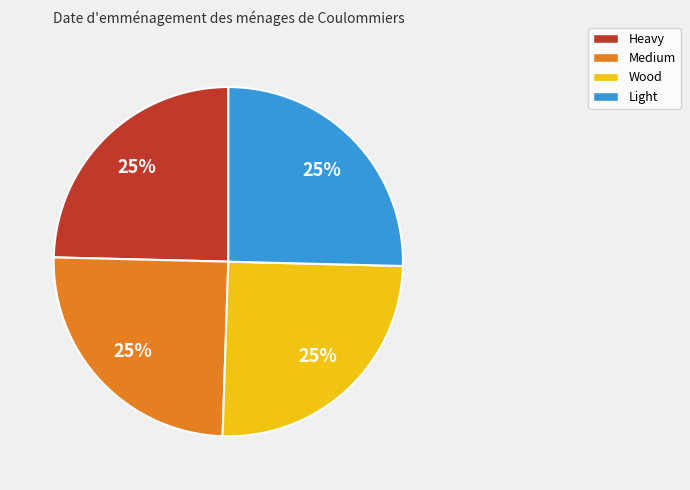

Approximately how many times larger is the value at Medium compared to Wood?

1.0